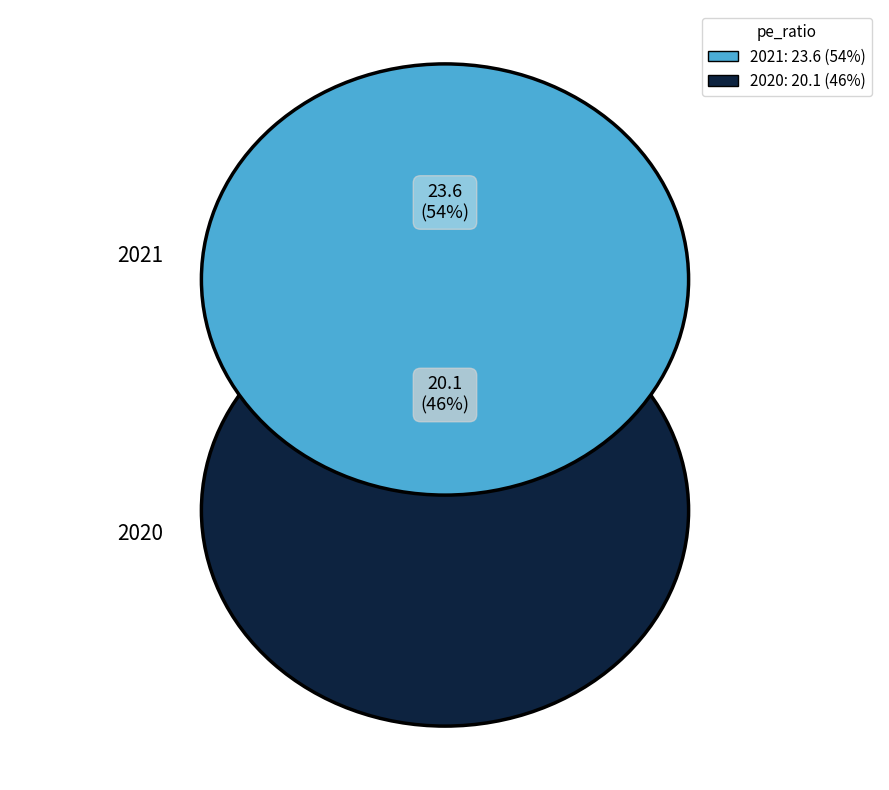

The 2021 slice represents 41% of the pie. True or false?

False